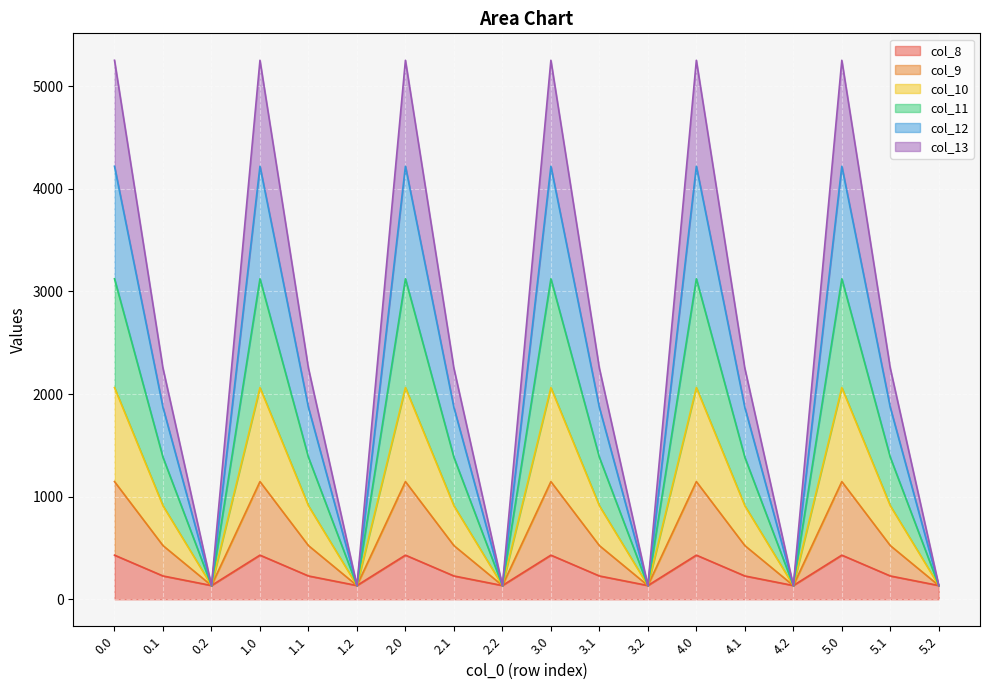

What is the total value across all series at 3.1?

2251.2